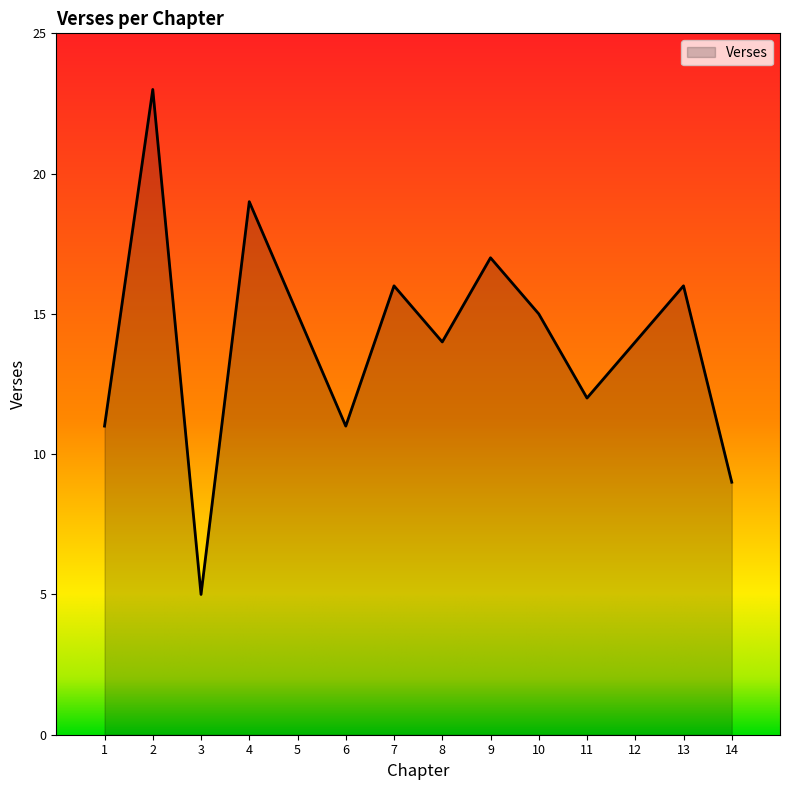

What is the difference between the maximum and second lowest values?

14